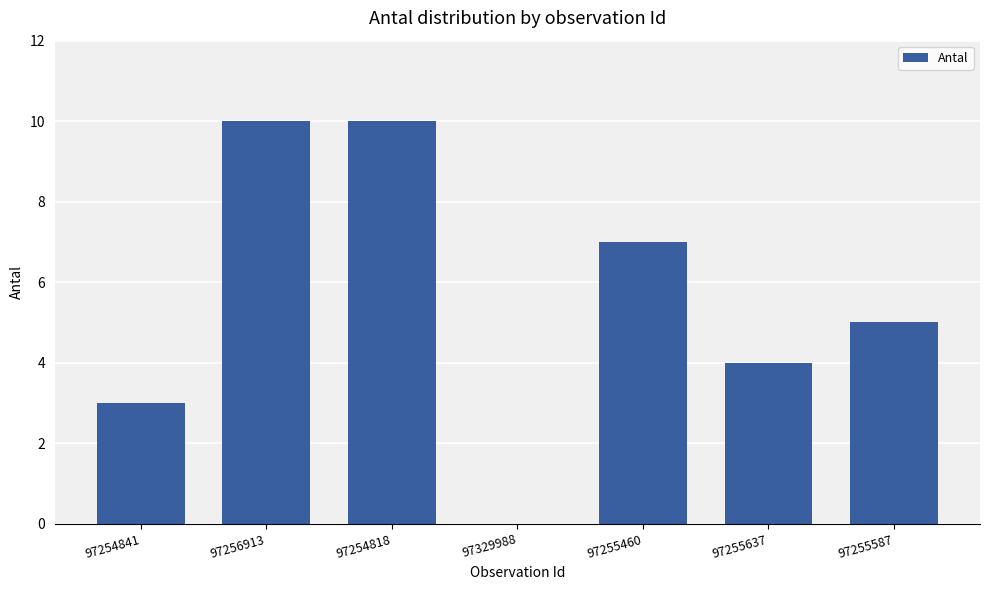

How many series are shown in this chart?

1